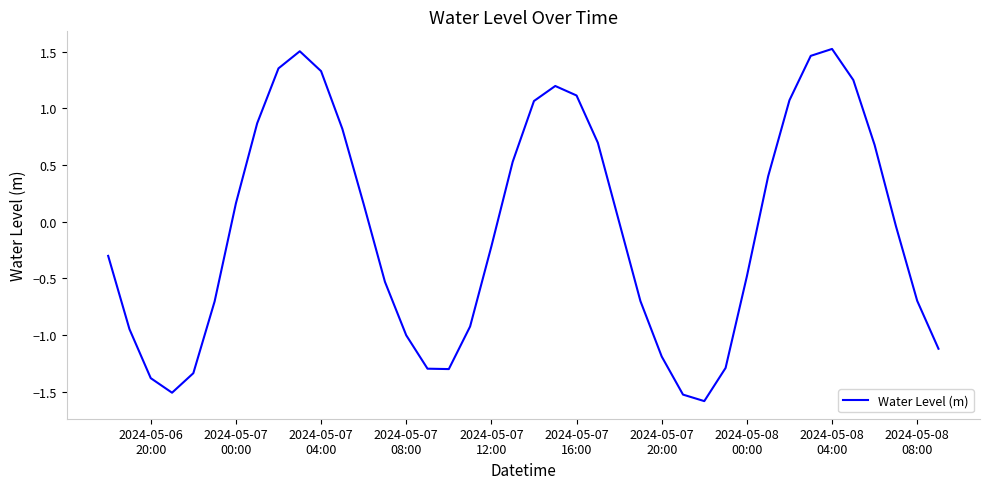

What is the difference between the maximum and minimum values?

3.1